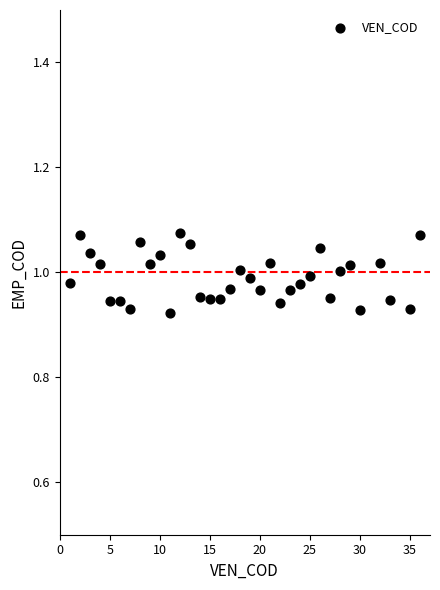

What is the range of X values (max minus min)?

35.0